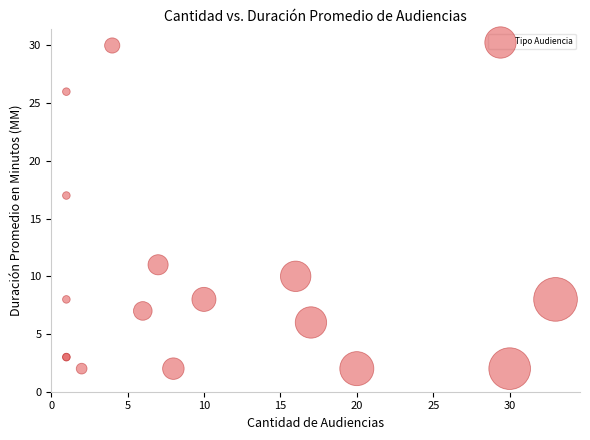

What Y value in the scatter plot is closest to 16?

17